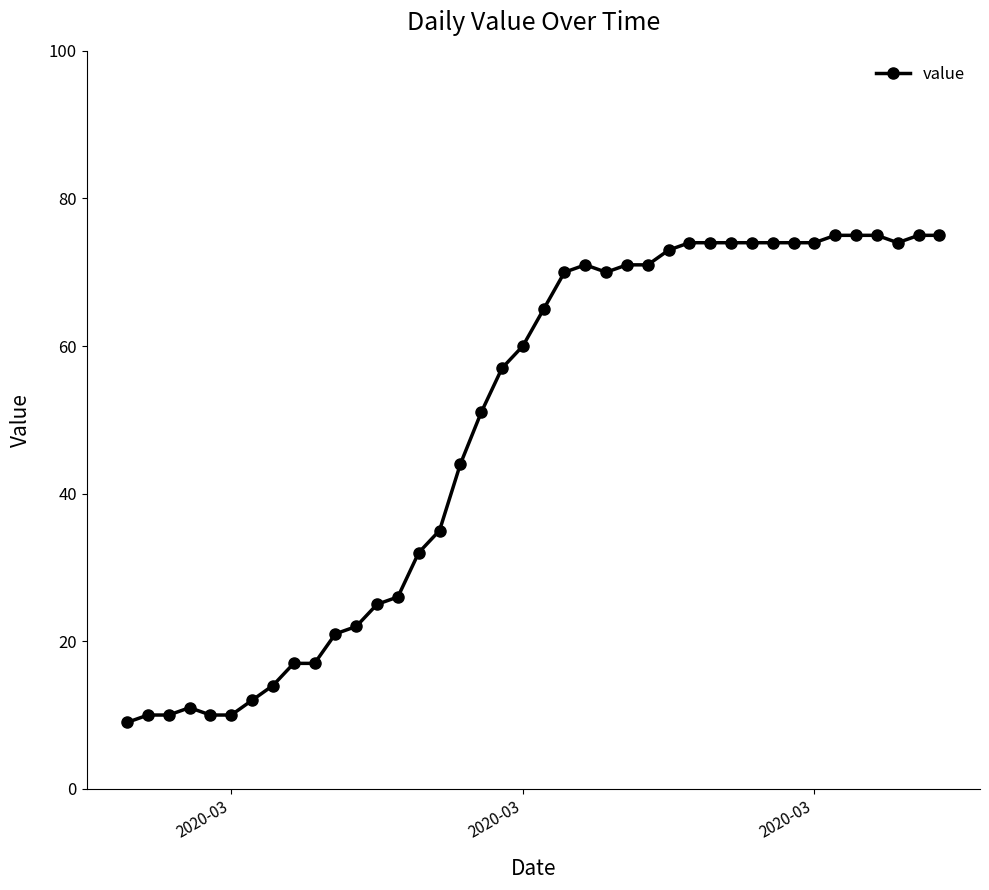

What is the greatest value displayed?

75